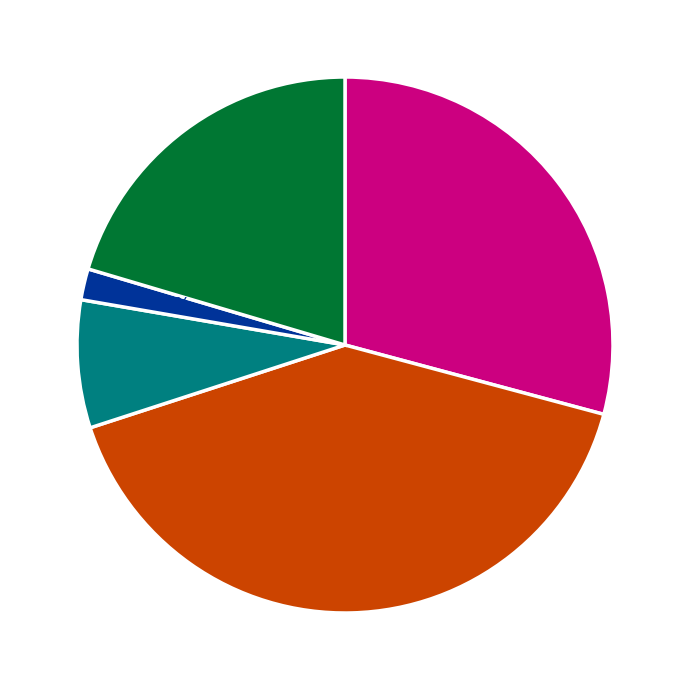

How many slices are in this pie chart?

5